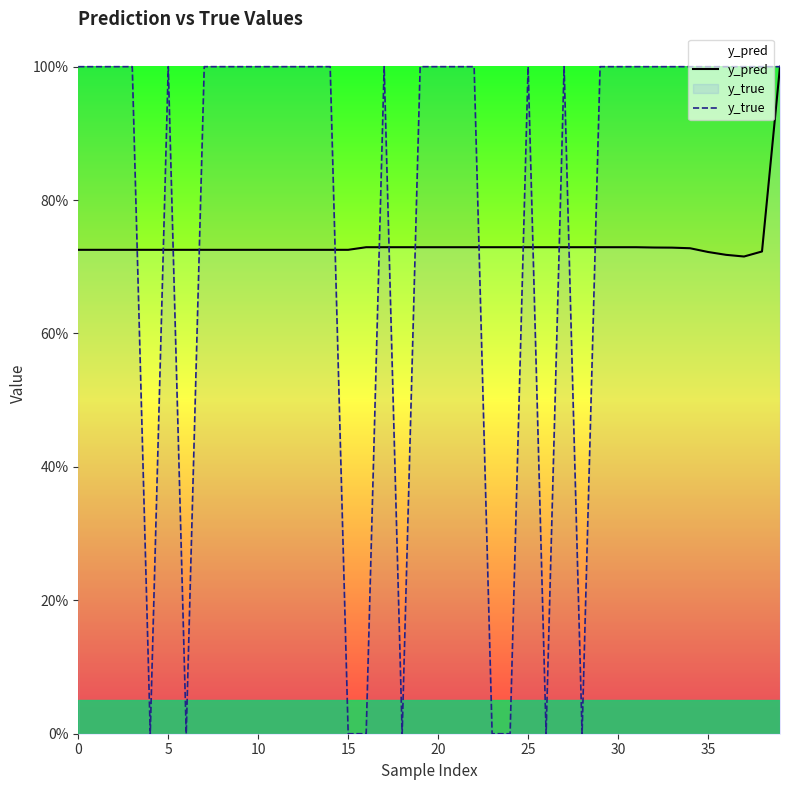

The value of y_pred at 30 is 1.2. True or false?

False